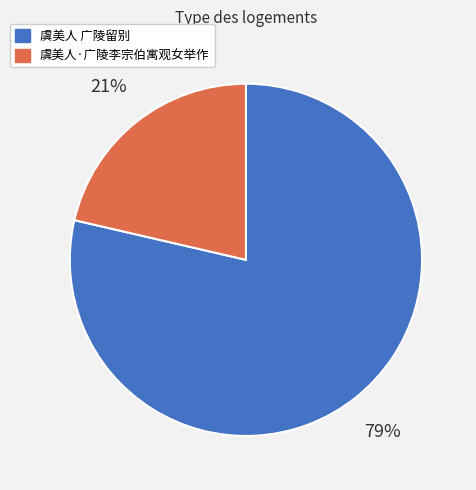

Is it true that 虞美人 广陵留别 is 72% of the pie?

False